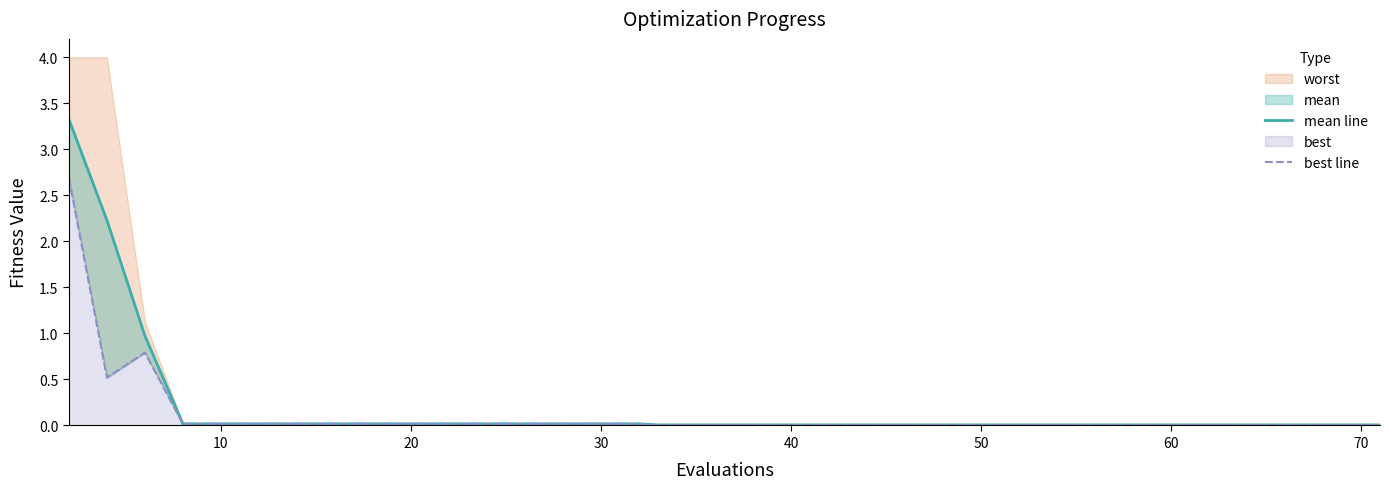

True or false: mean line and best line cross at least once.

False